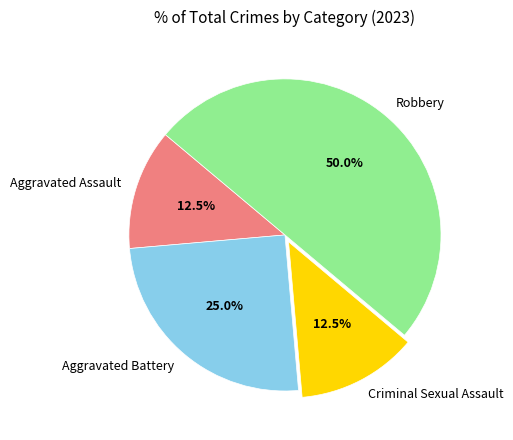

How much of the chart is everything except Aggravated Battery?

75.0%